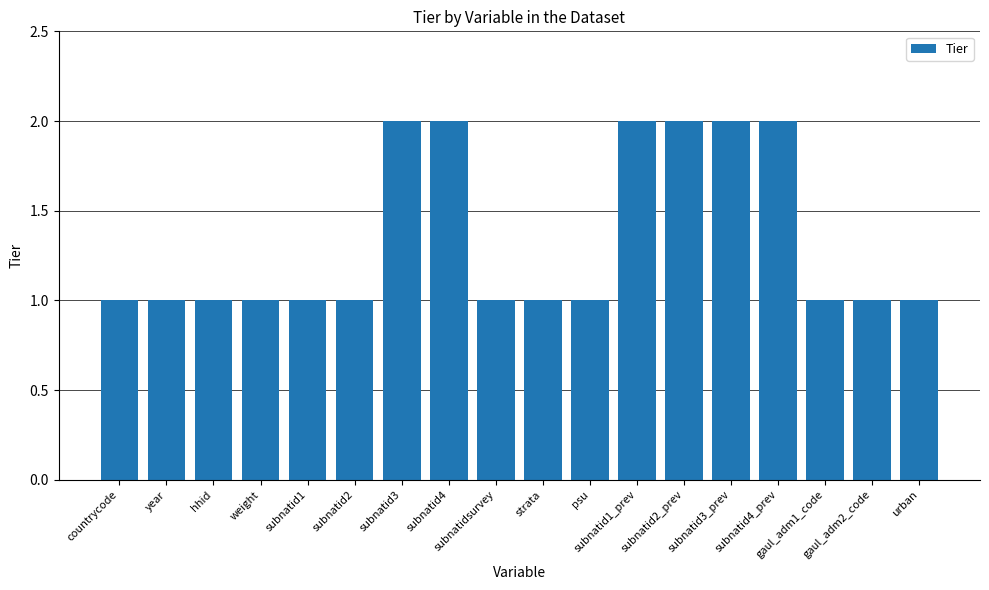

Read the value at subnatid1_prev.

2